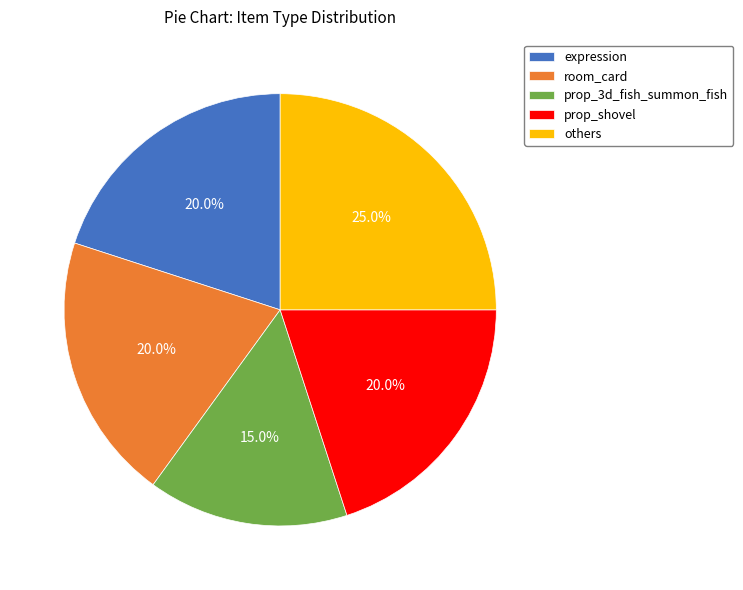

Combined, do room_card and expression account for over 50%?

No